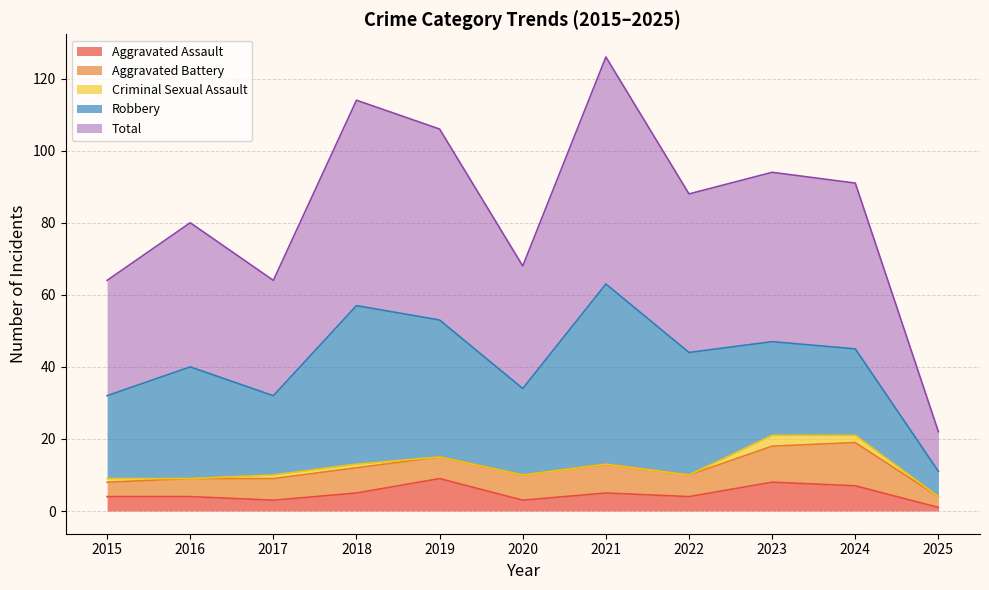

Reading left to right, what are all the values shown in this chart?

Aggravated Assault: 4	4	3	5	9	3	5	4	8	7	1
Aggravated Battery: 4	5	6	7	6	7	8	6	10	12	3
Criminal Sexual Assault: 1	0	1	1	0	0	0	0	3	2	0
Robbery: 23	31	22	44	38	24	50	34	26	24	7
Total: 32	40	32	57	53	34	63	44	47	46	11